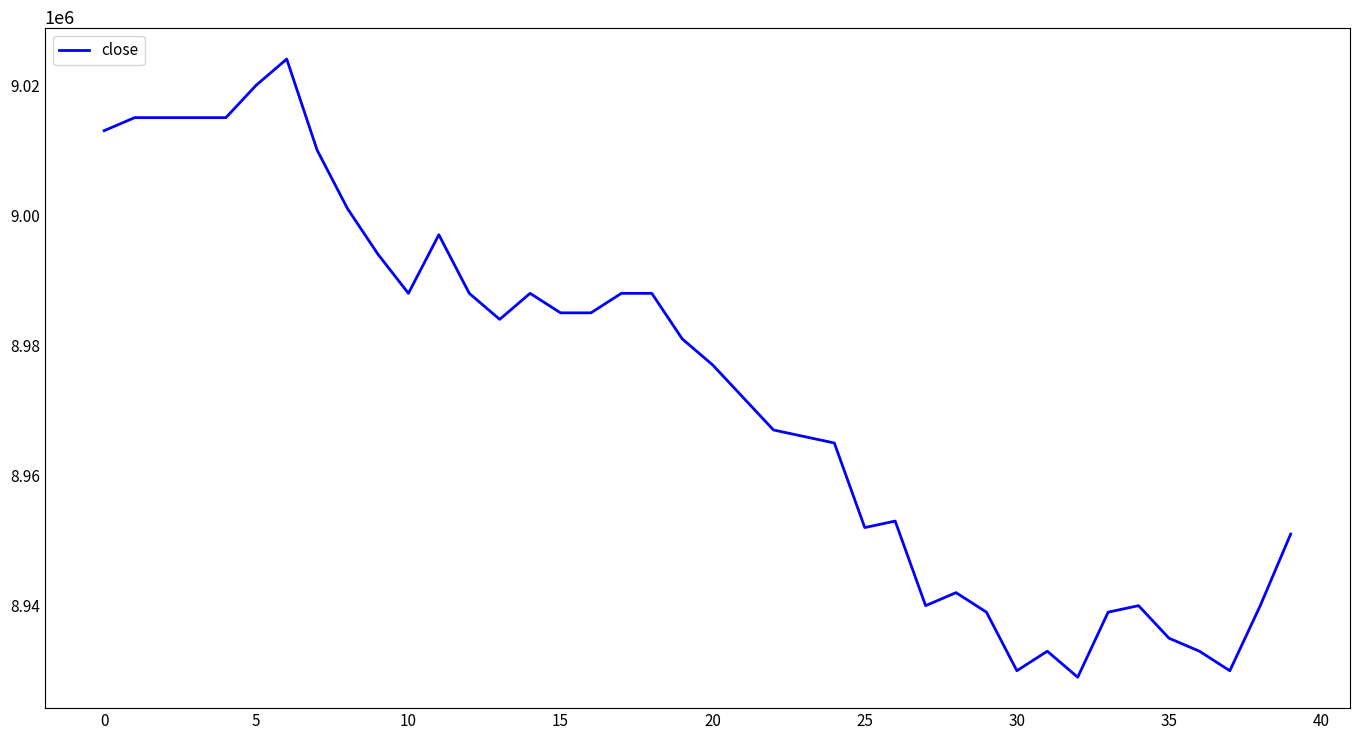

What is the sum of all values?

358927000